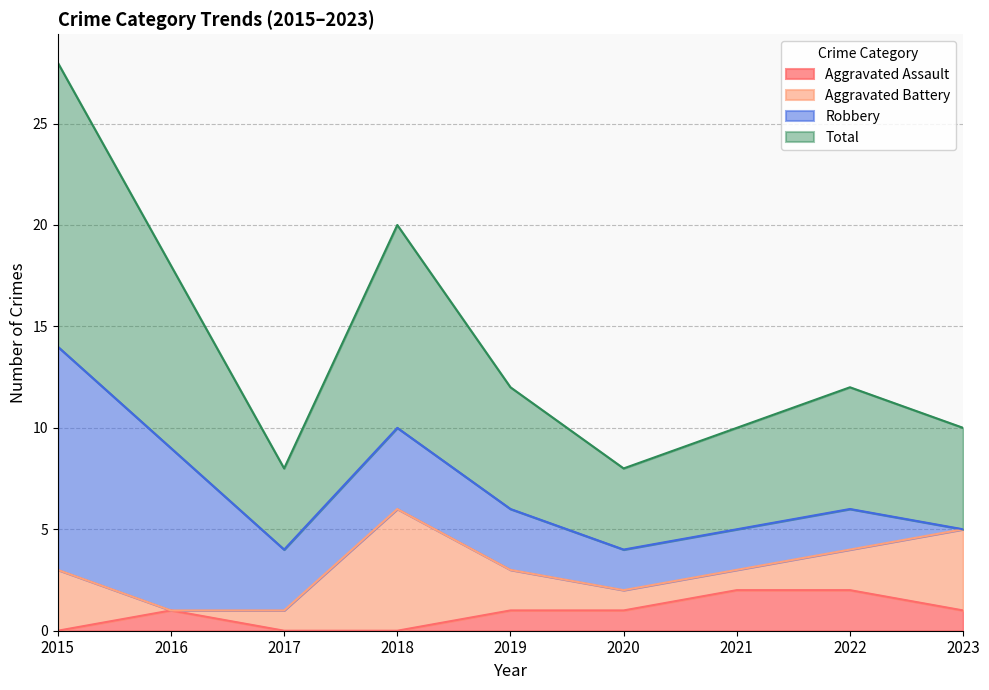

Is it true that Aggravated Assault equals 1 at 2021?

False